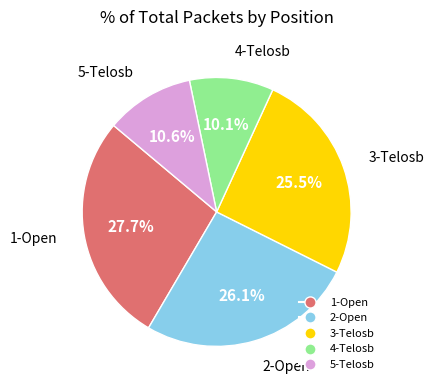

To the nearest percent, what percentage of the pie is 4-Telosb?

10%